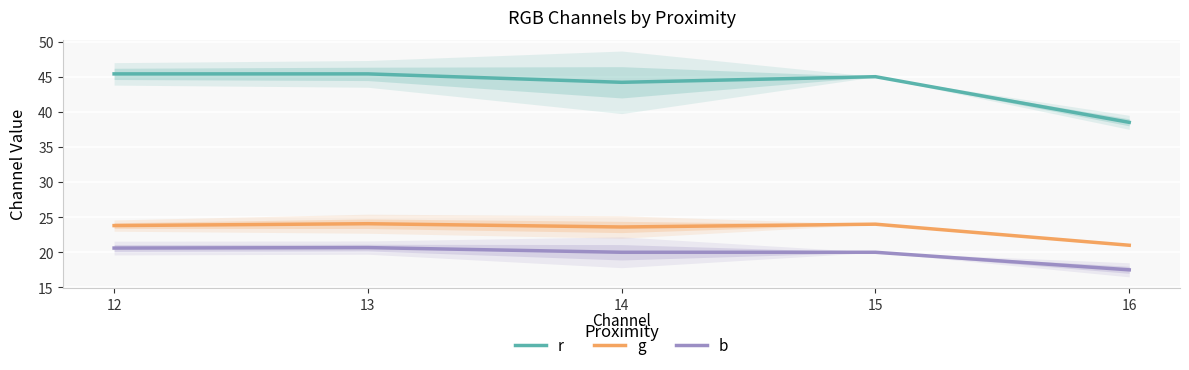

Where is r nearest to the value 41?

16